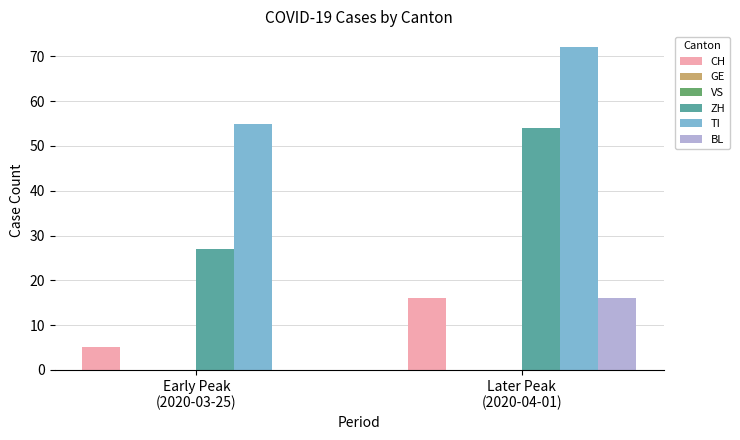

What is the value of the TI bar at the 2nd from the left?

72